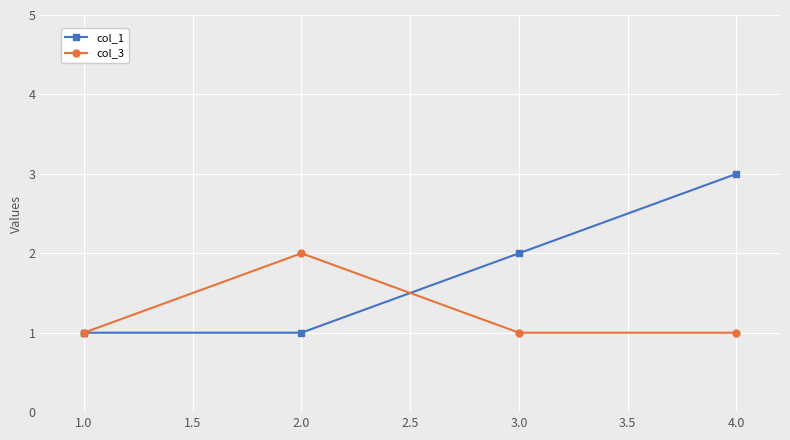

How many values in the col_1 series are below 2?

2